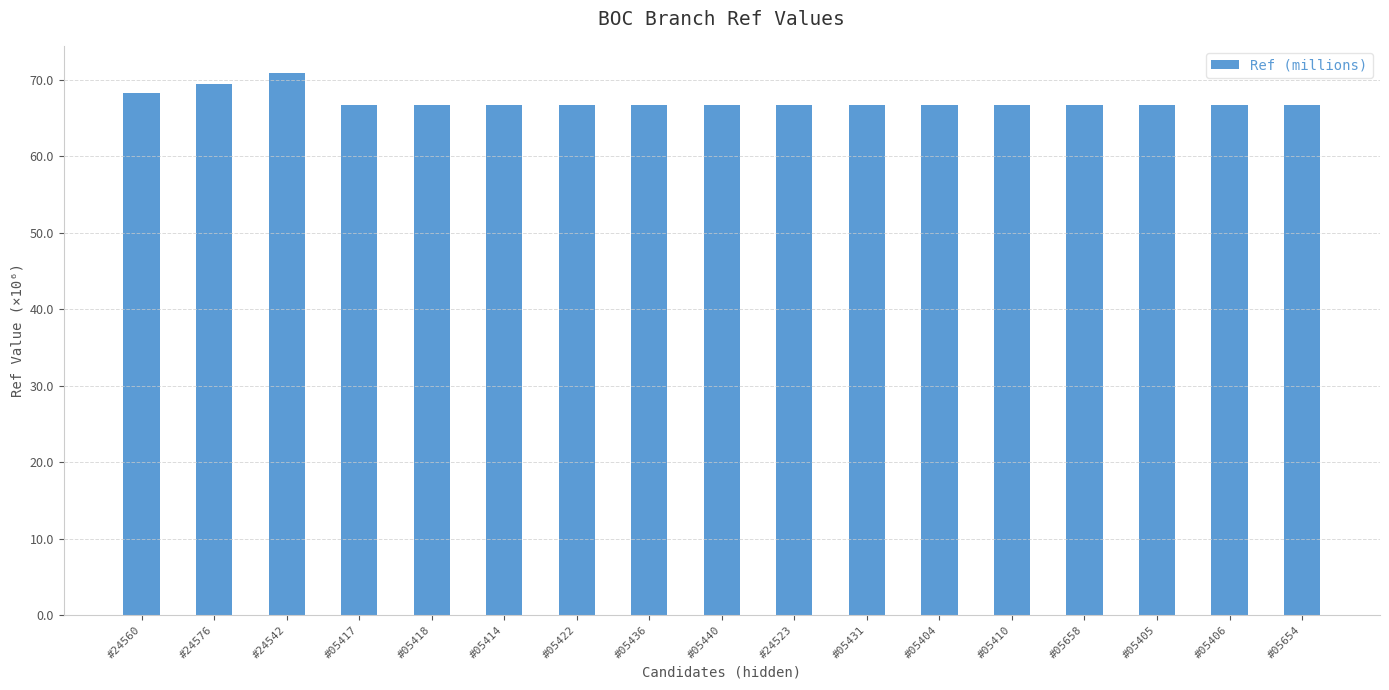

Does the chart contain any negative values?

No